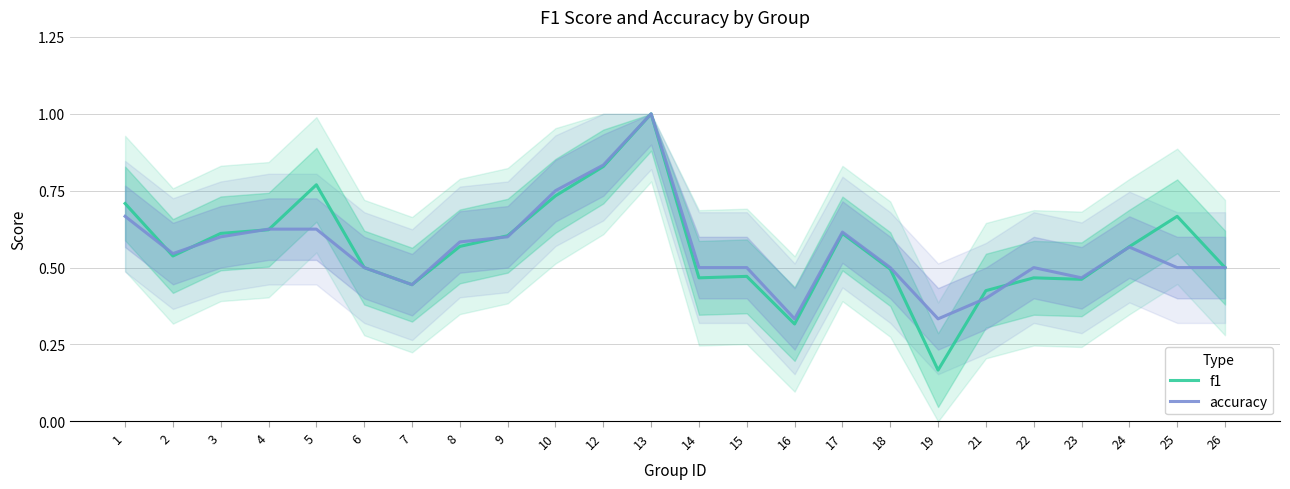

List the labels in order of f1 value, smallest first.

19, 16, 21, 7, 23, 14, 22, 15, 18, 6, 26, 2, 24, 8, 9, 17, 3, 4, 25, 1, 10, 5, 12, 13